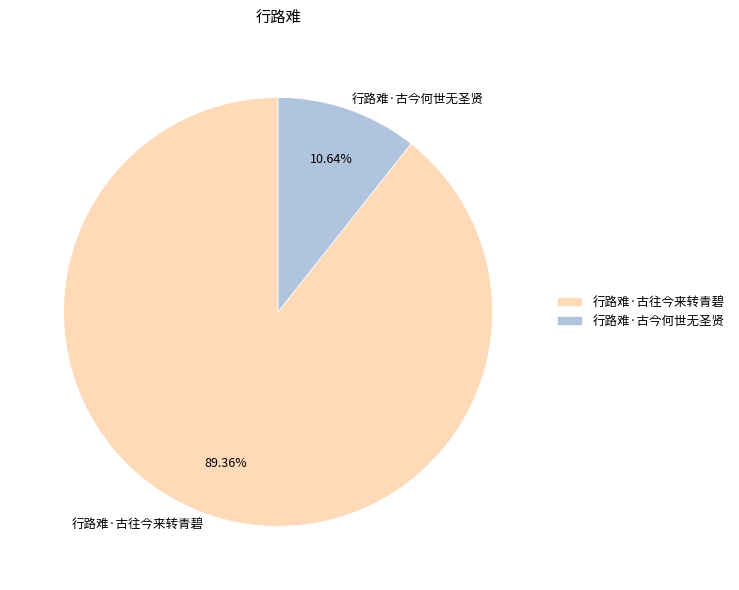

Is it true that 行路难·古往今来转青碧 is 83% of the pie?

False